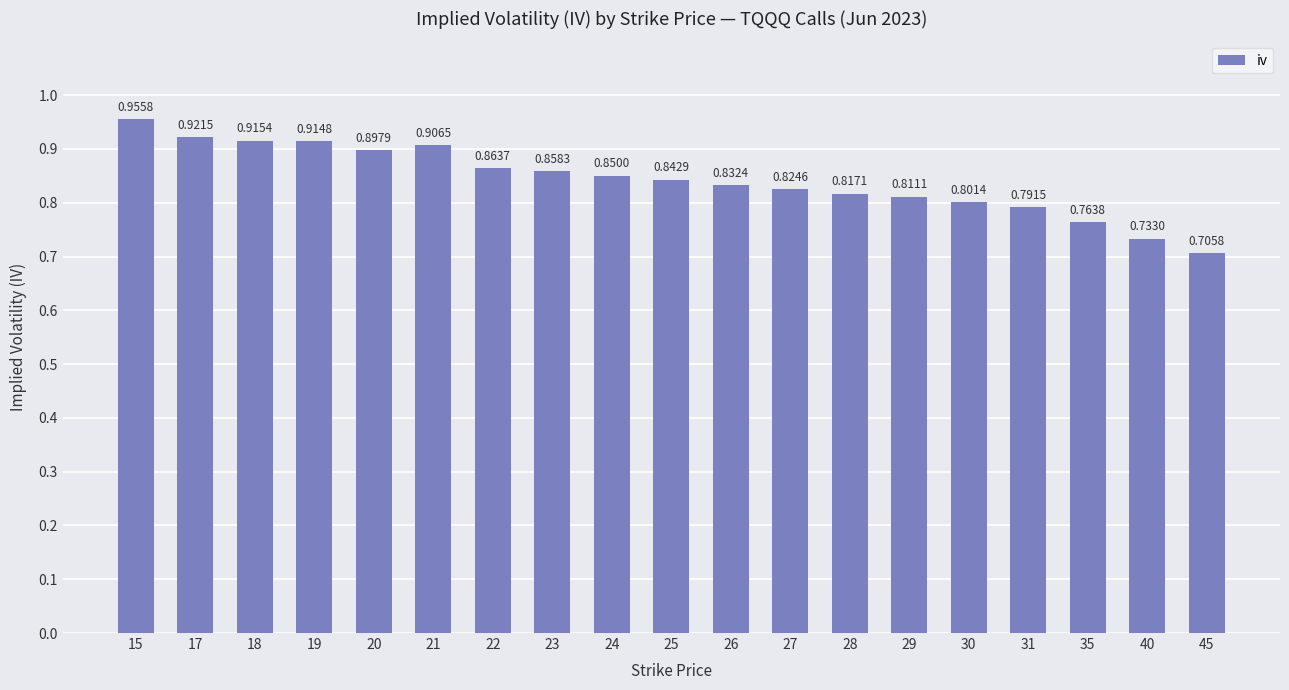

Between 27 and 23, which is larger?

23